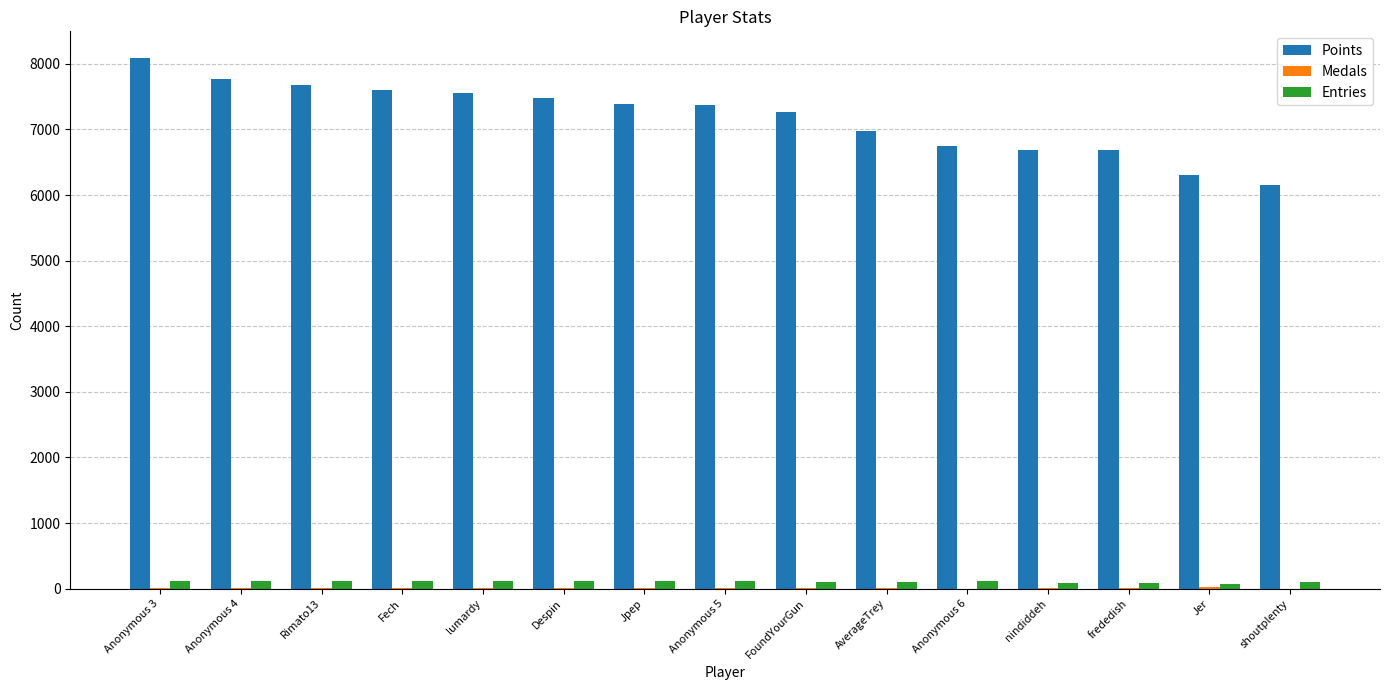

The value of Points at Anonymous 5 is 5014. True or false?

False